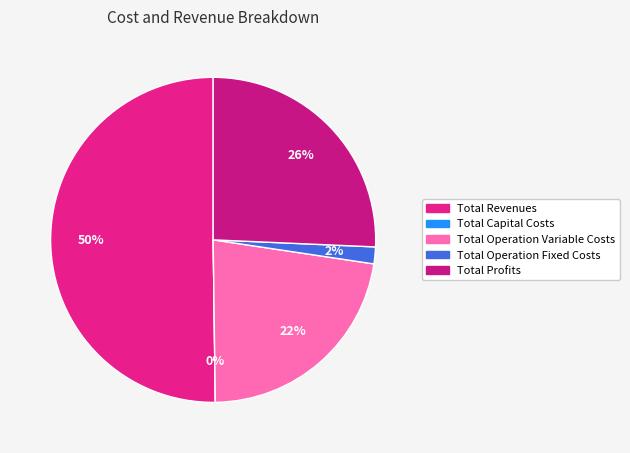

Rank the categories by value from lowest to highest.

Total Capital Costs, Total Operation Fixed Costs, Total Operation Variable Costs, Total Profits, Total Revenues